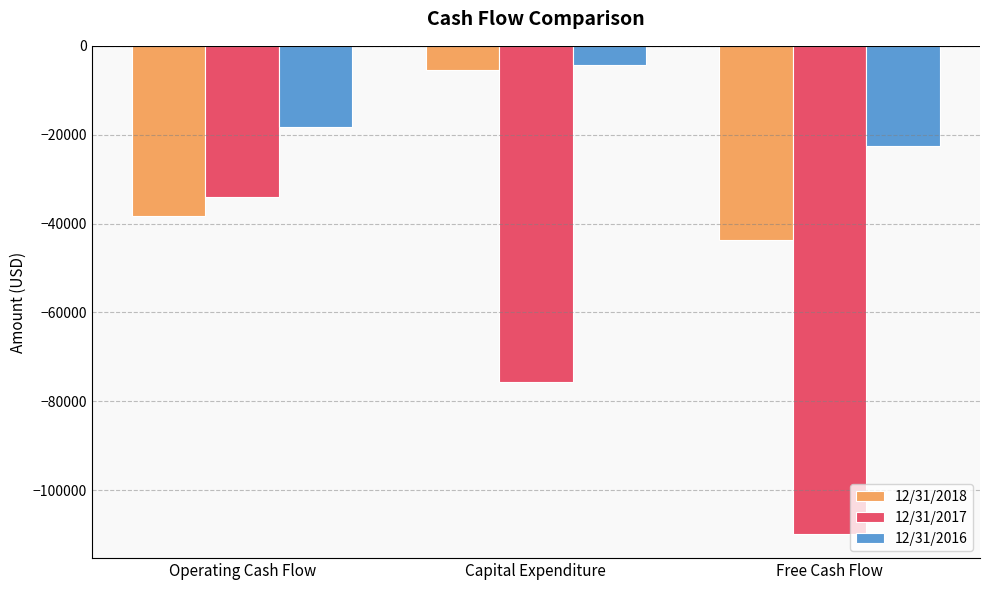

At which label does 12/31/2018 reach its minimum?

Free Cash Flow